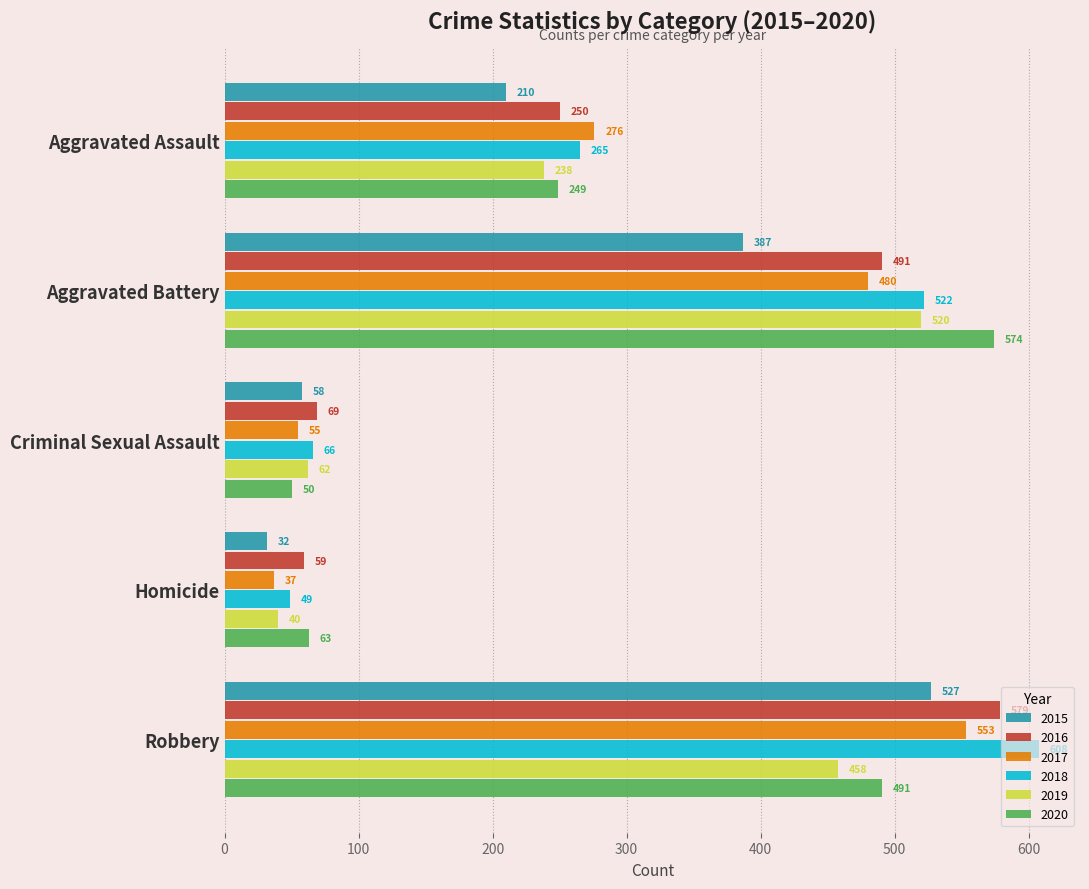

At which category is the sum across all series the highest?

Robbery